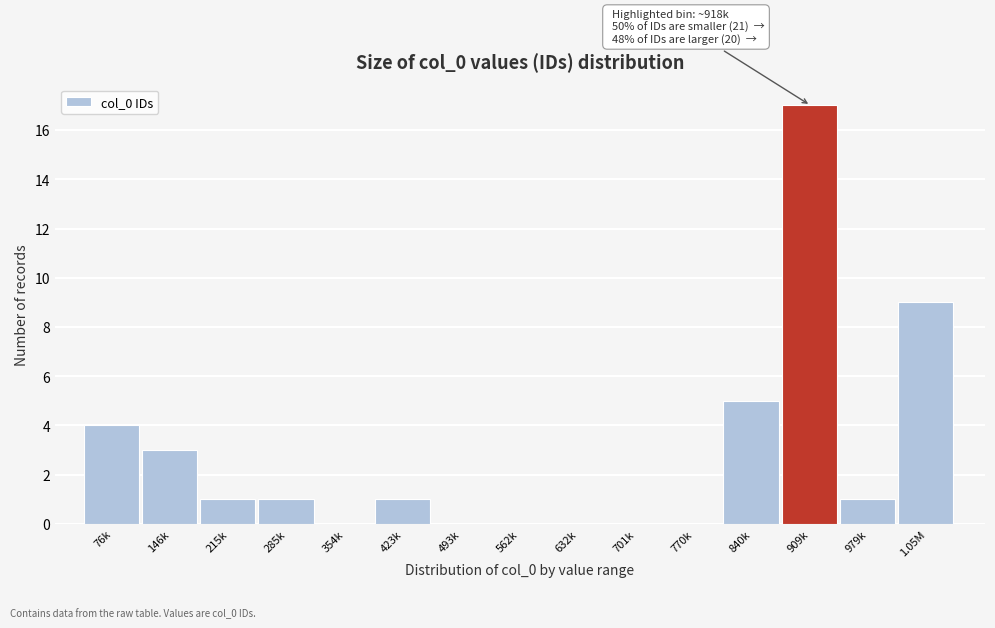

Reading left to right, extract all data points from this chart.

76k=4	146k=3	215k=1	285k=1	354k=0	423k=1	493k=0	562k=0	632k=0	701k=0	770k=0	840k=5	909k=17	979k=1	1.05M=9